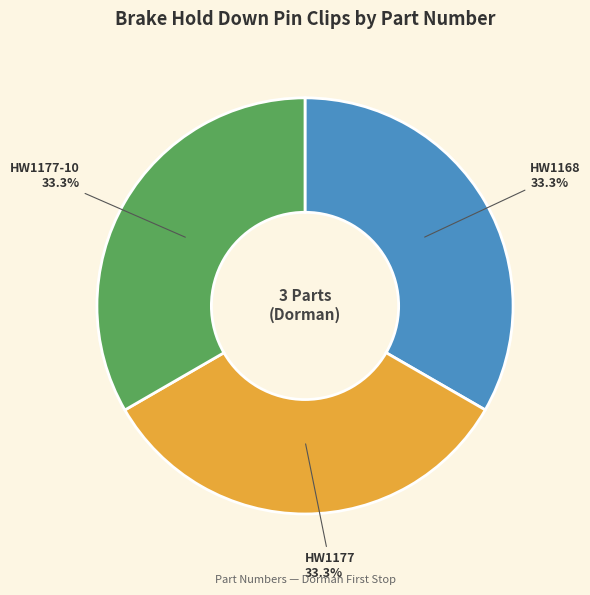

To the nearest percent, what portion does HW1177 represent?

33%